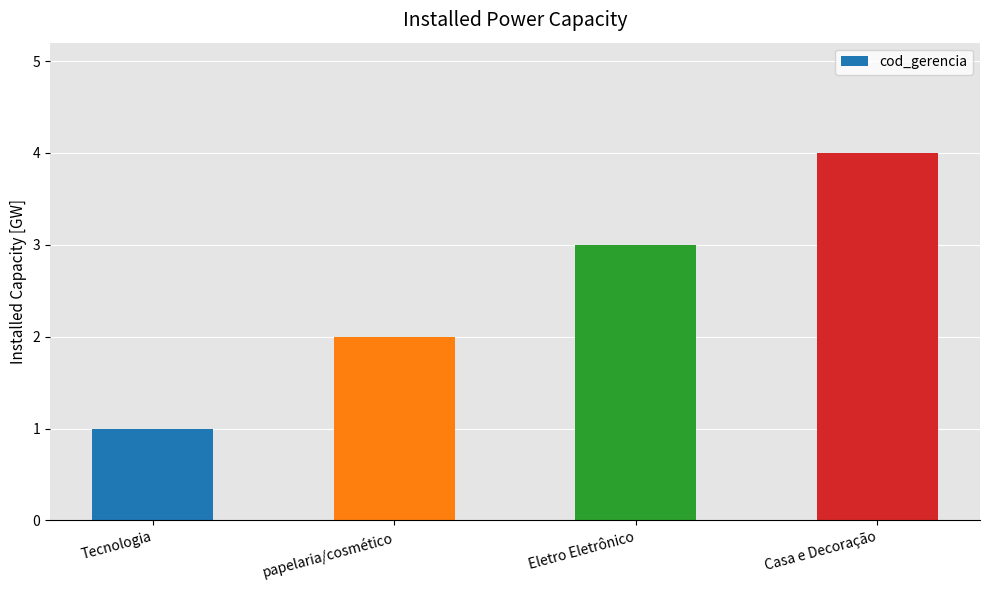

What value does the data have at Eletro Eletrônico?

3